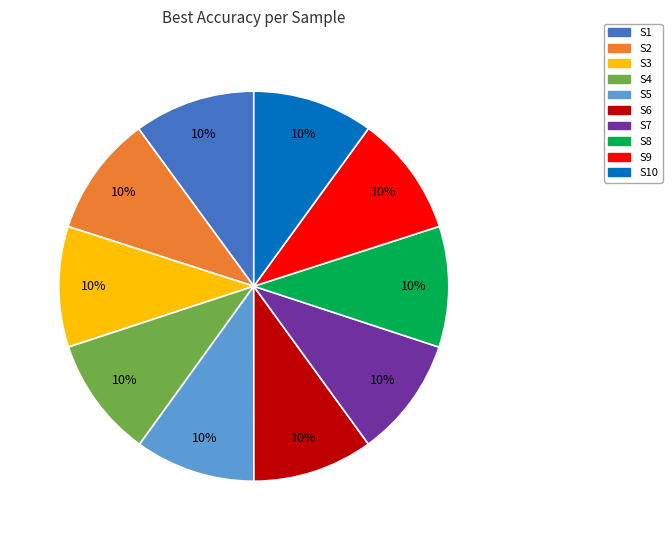

To the nearest percent, what is the combined percentage of S9 and S7?

20%